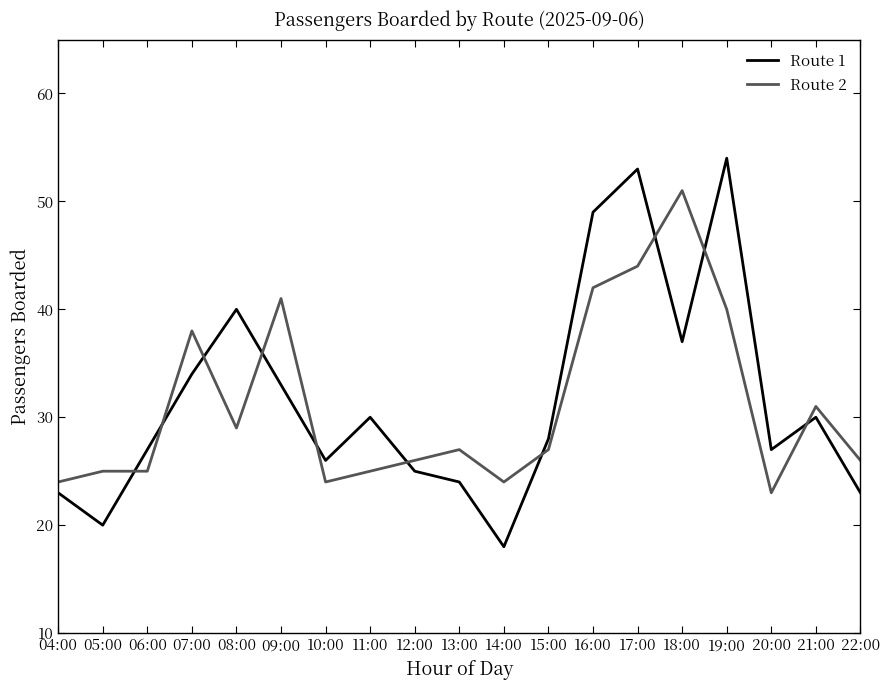

Which series changed the most between 07:00 and 13:00?

Route 2